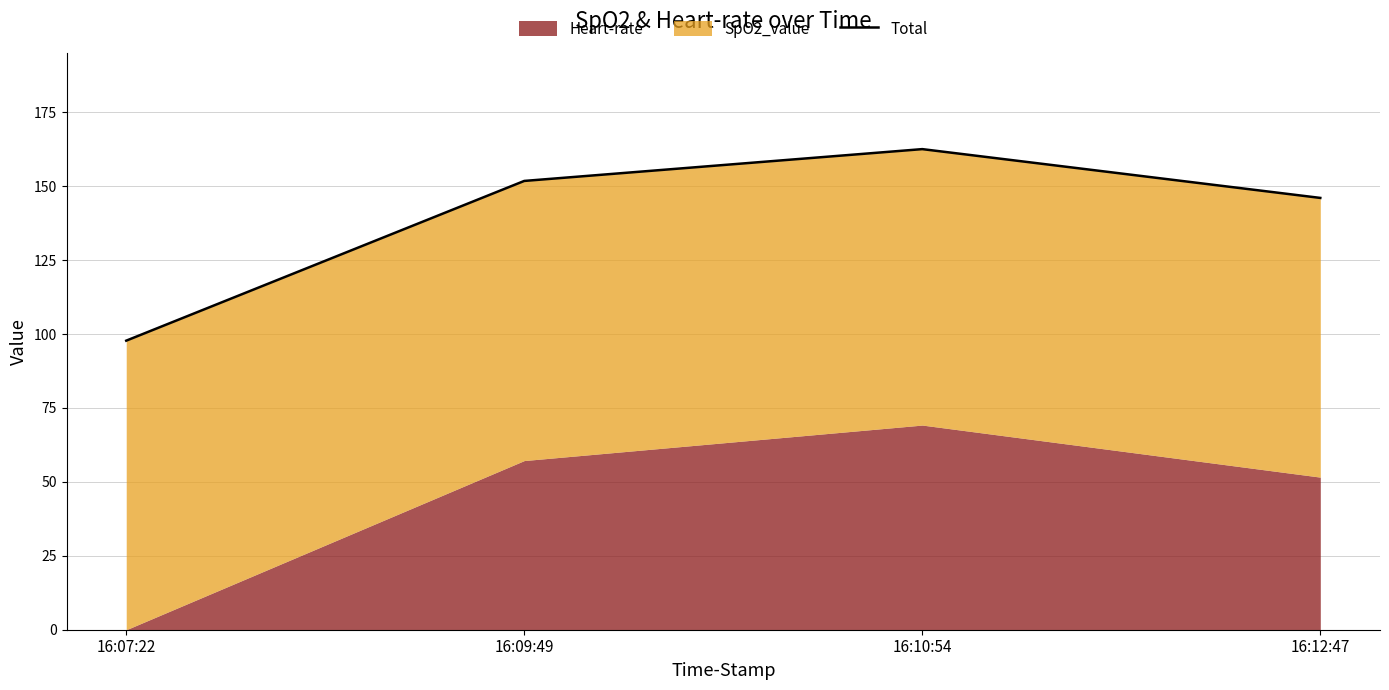

Does the chart have visible grid lines?

Yes